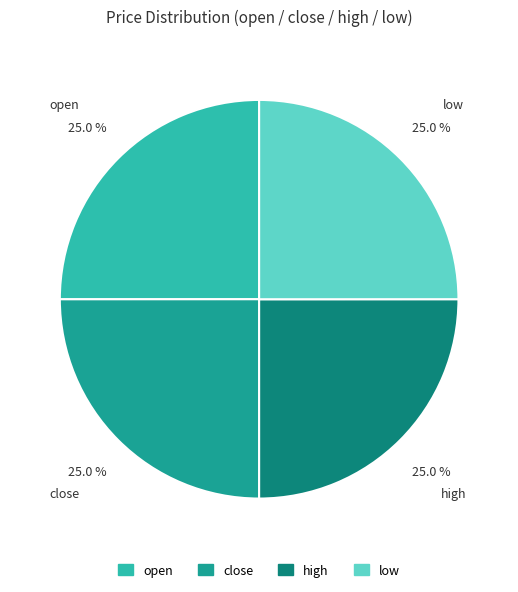

Is there any slice that represents more than half of the pie?

No